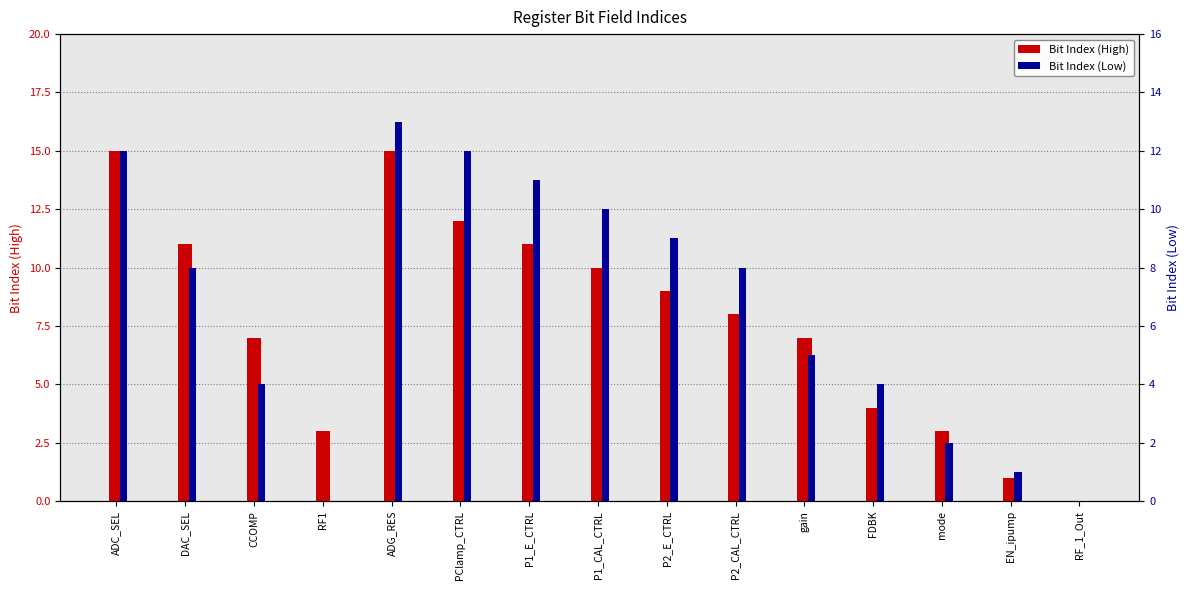

What is the value of the Bit Index (High) bar at the 8th from the left?

10